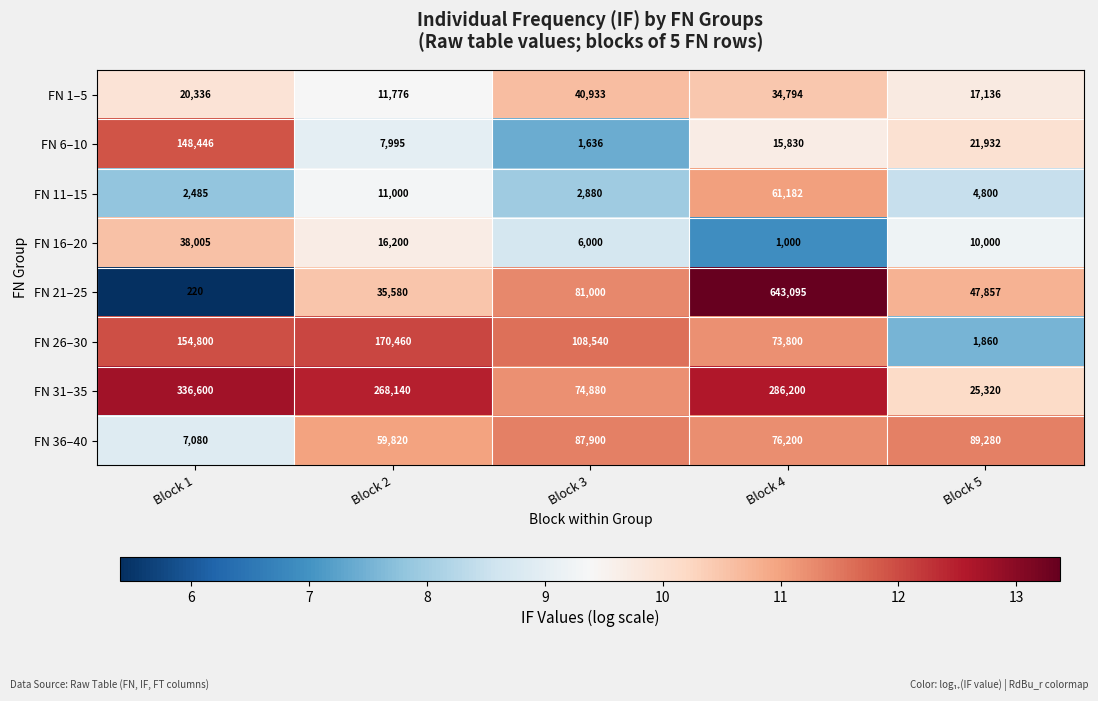

At how many categories does at least one series exceed 204929?

3